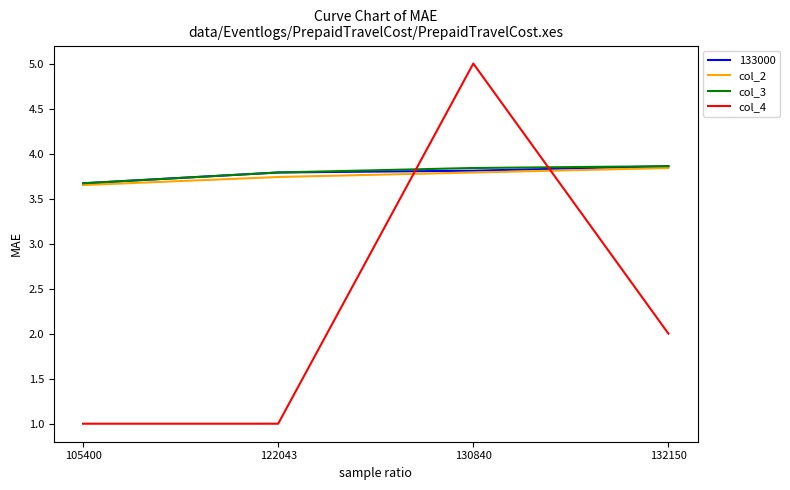

Does the chart display data point markers on the line(s)?

No